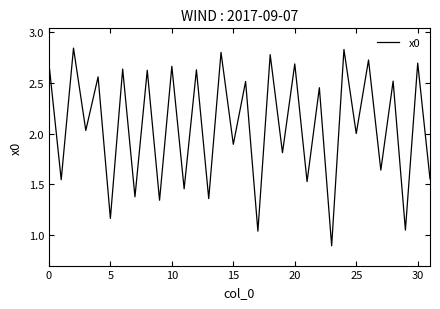

What is the minimum value shown in the chart?

0.9